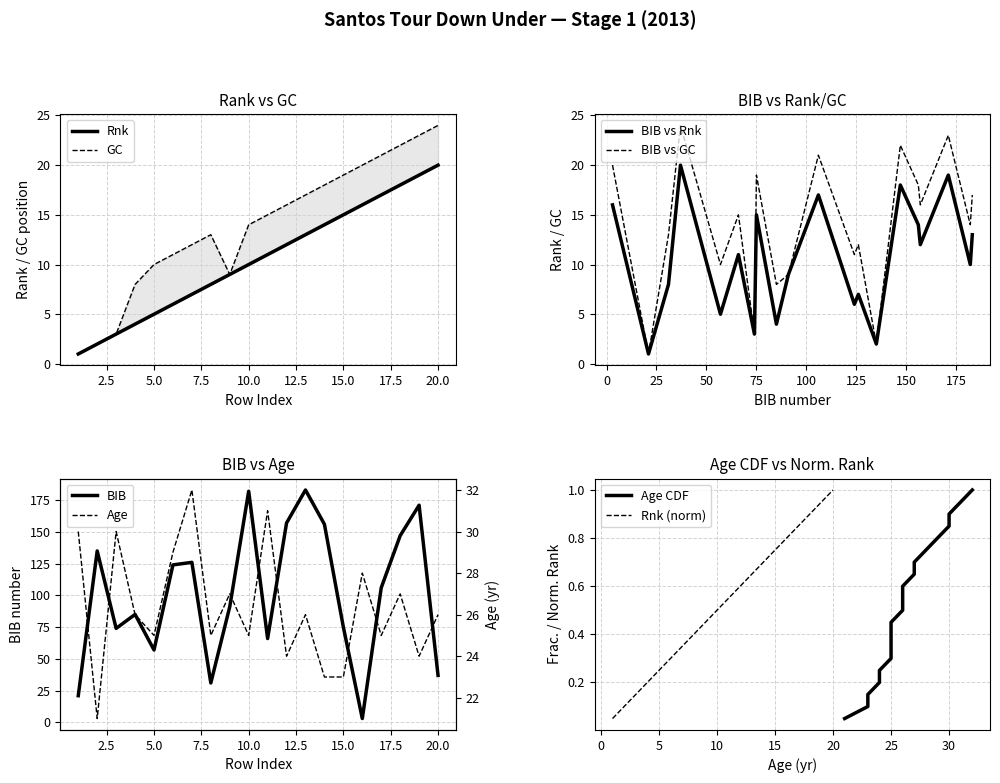

What is the minimum value for GC?

1